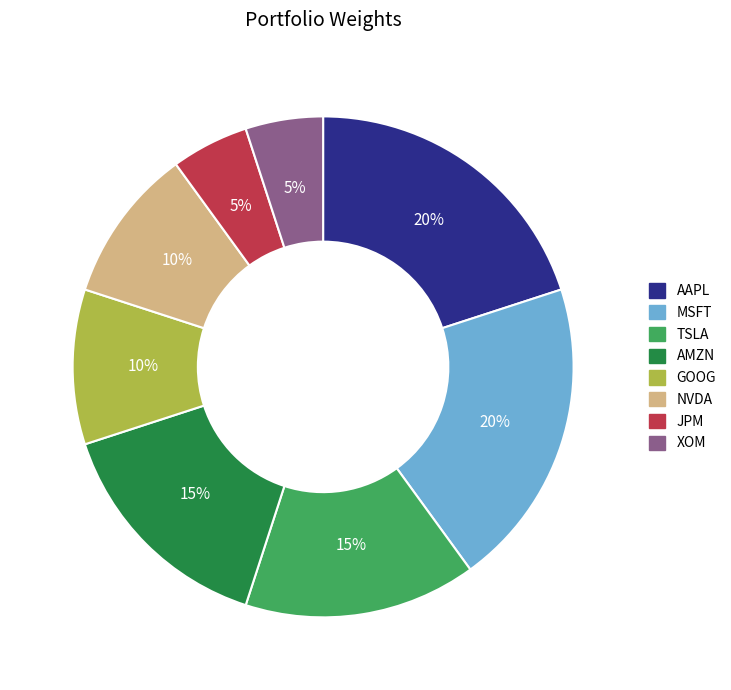

Is there a majority slice in this chart?

No